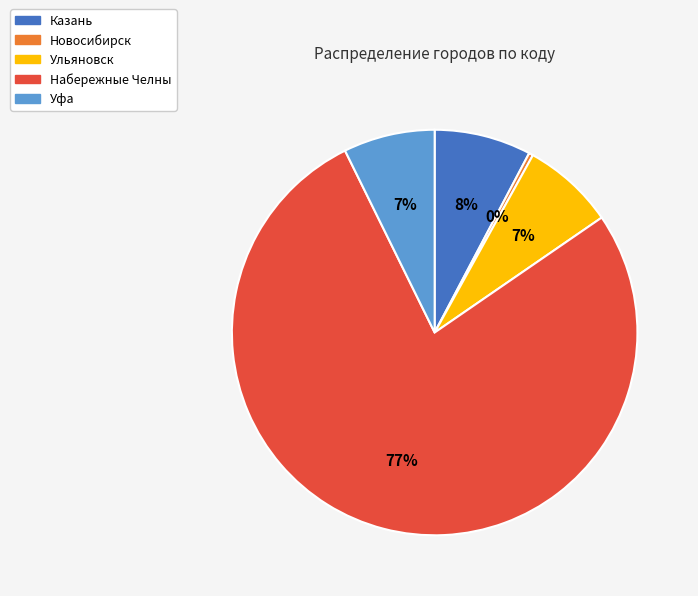

Do Ульяновск and Набережные Челны together represent more than half of the pie?

Yes